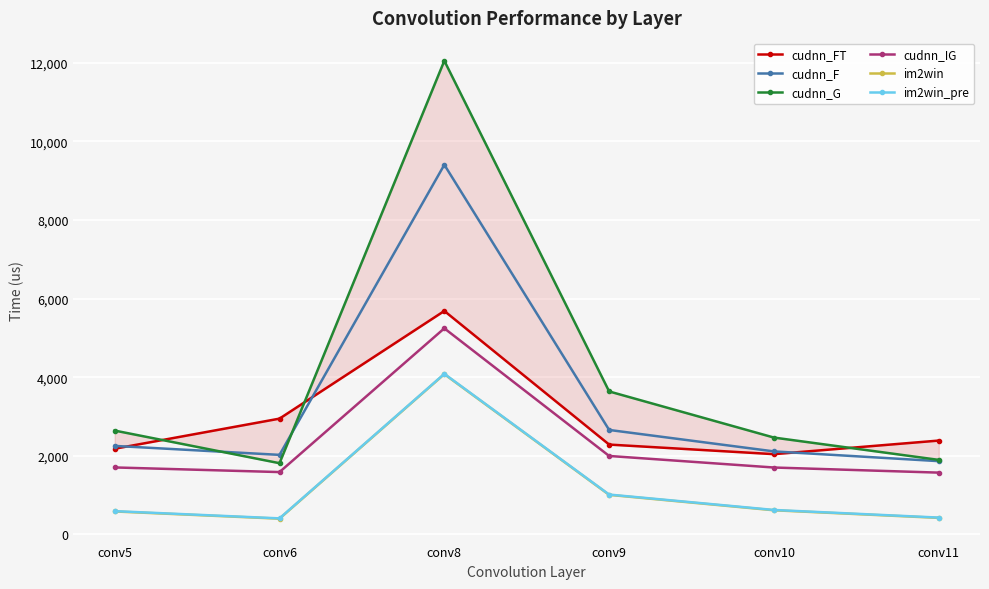

The cudnn_FT series shows 5687 at conv8. True or false?

True